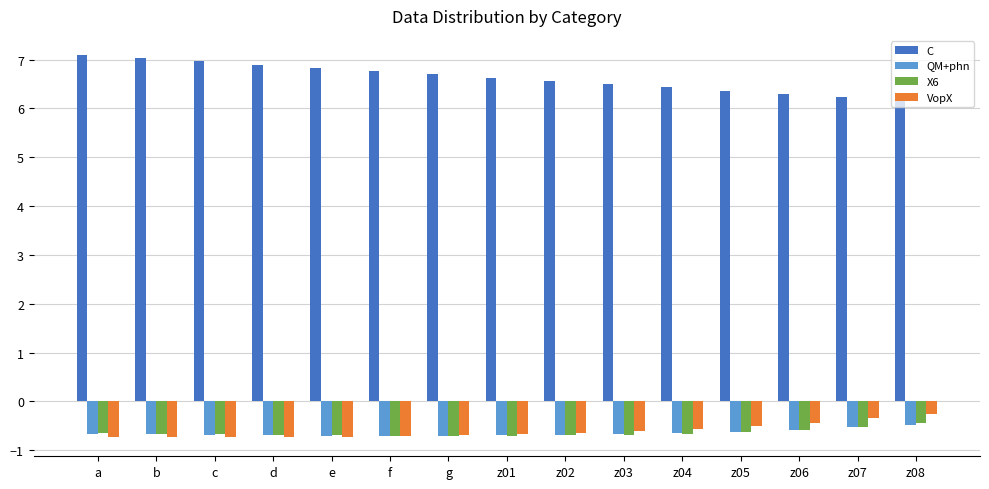

How many bars are there in total?

60